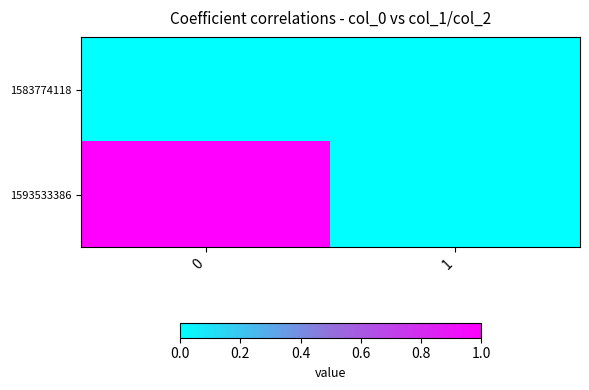

What is the spread (max minus min) of values at 0?

1